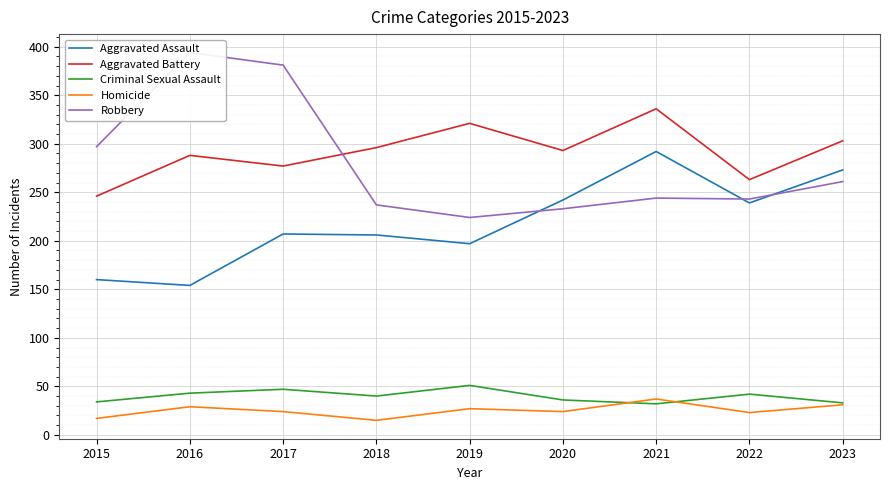

What is the sum of all Aggravated Assault values?

1970